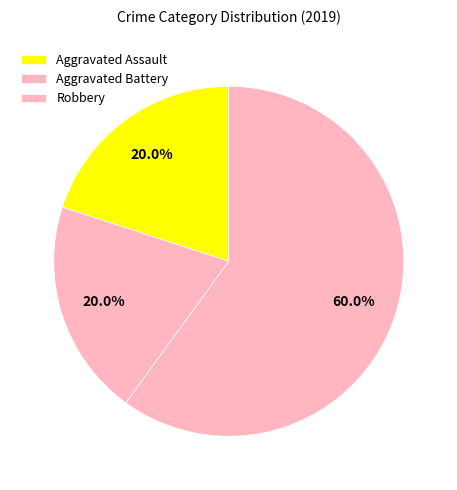

How many segments does this pie chart have?

3